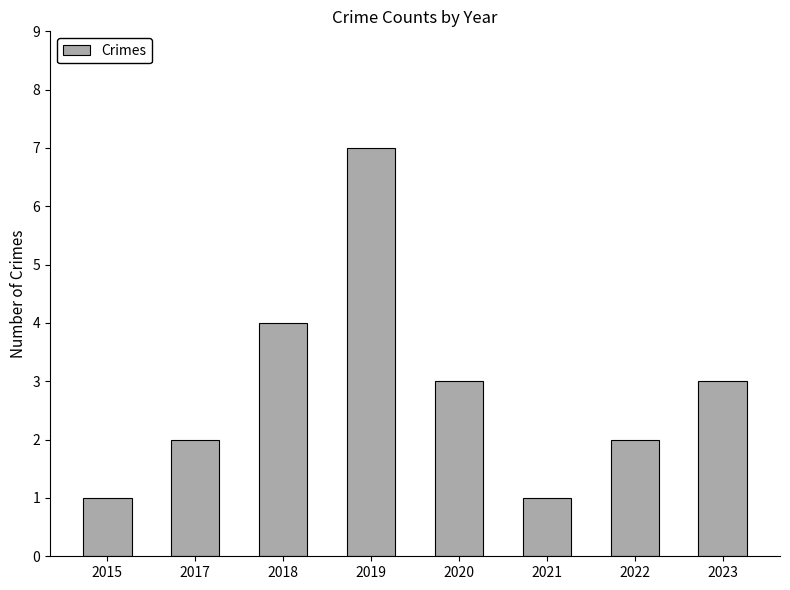

What is the change in value from 2019 to 2022?

-5